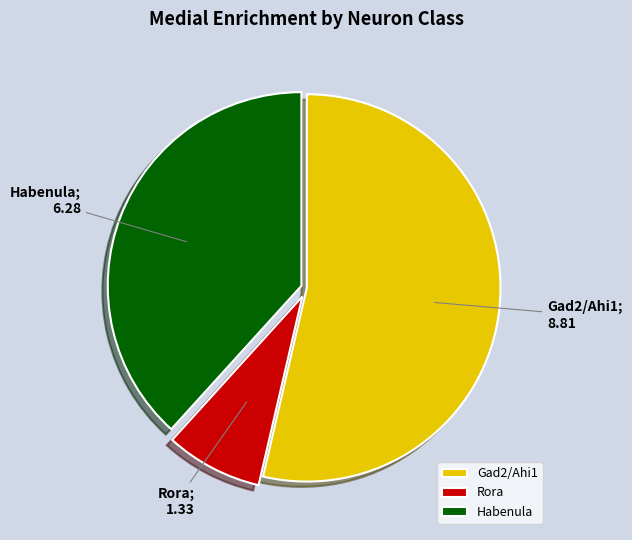

Which has a higher value, Gad2/Ahi1 or Rora?

Gad2/Ahi1